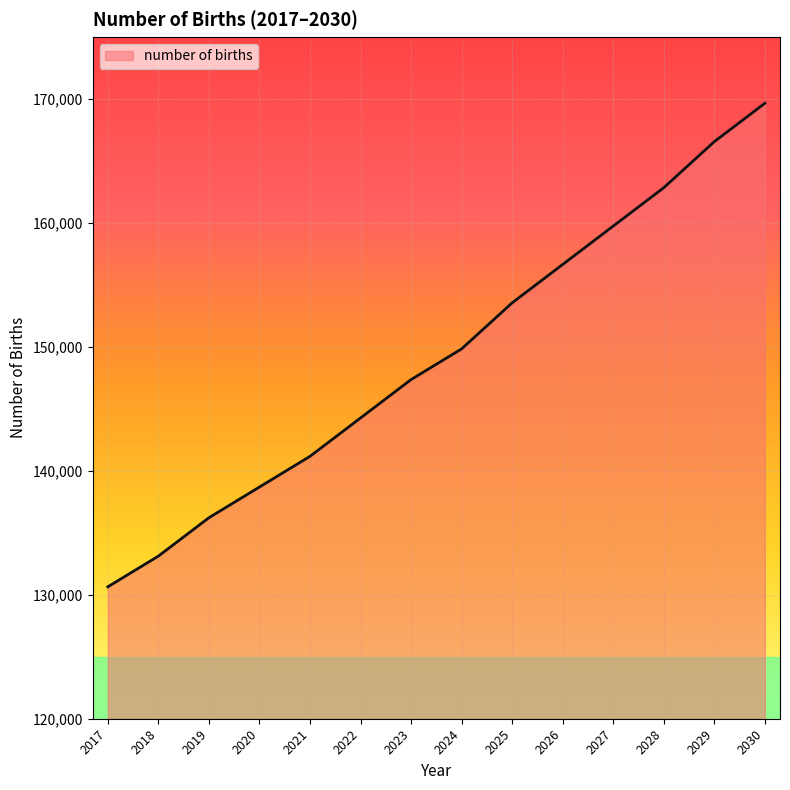

What is the maximum value shown in the chart?

169647.6